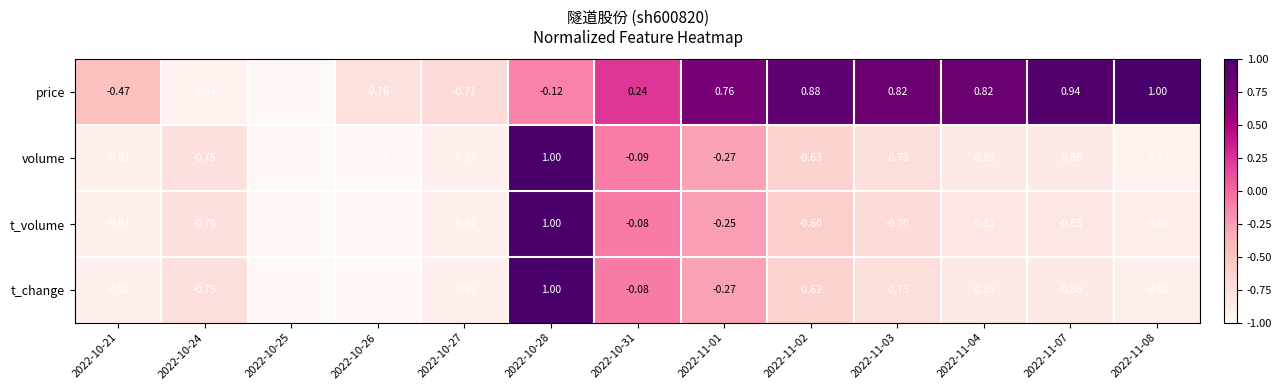

How many data points does each series have?

13